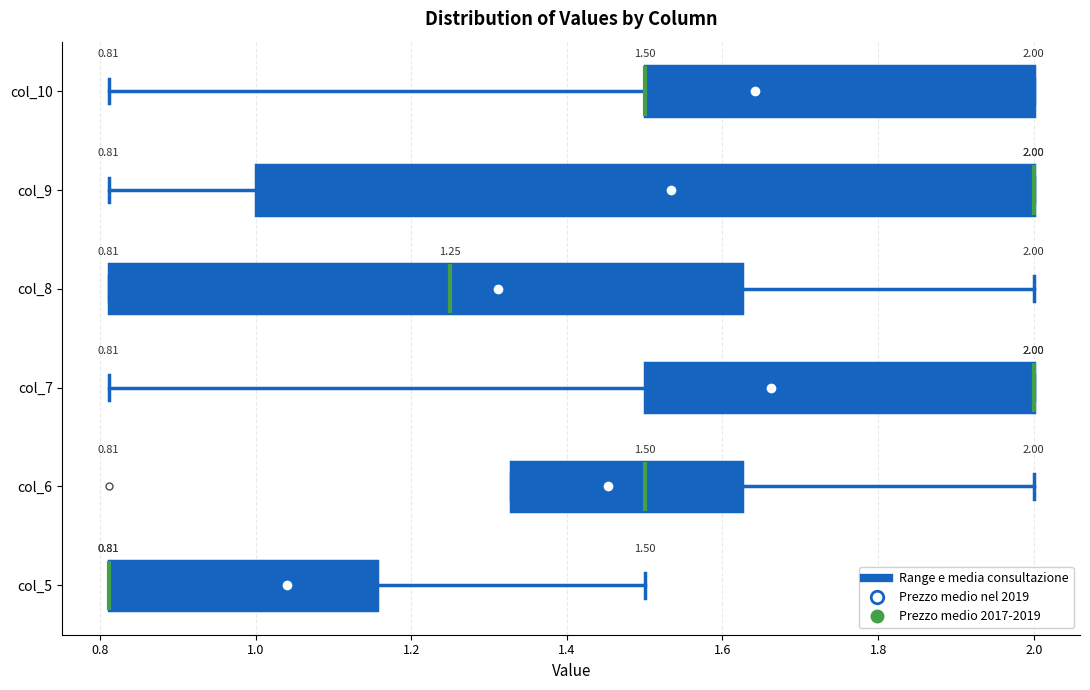

Which box is the widest, from its left edge to its right edge?

col_9